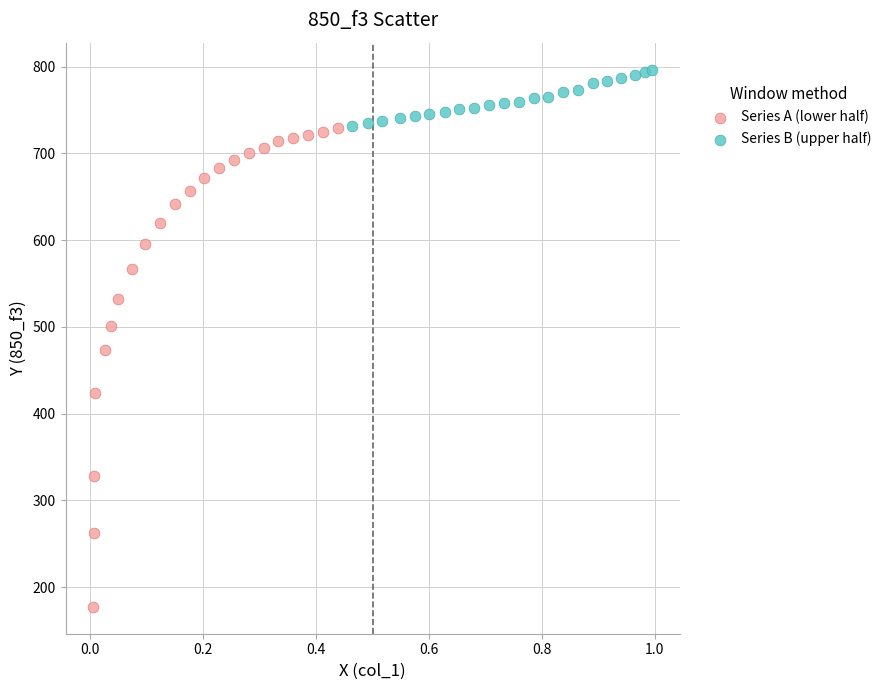

Which series reaches the maximum Y coordinate?

Series B (upper half)